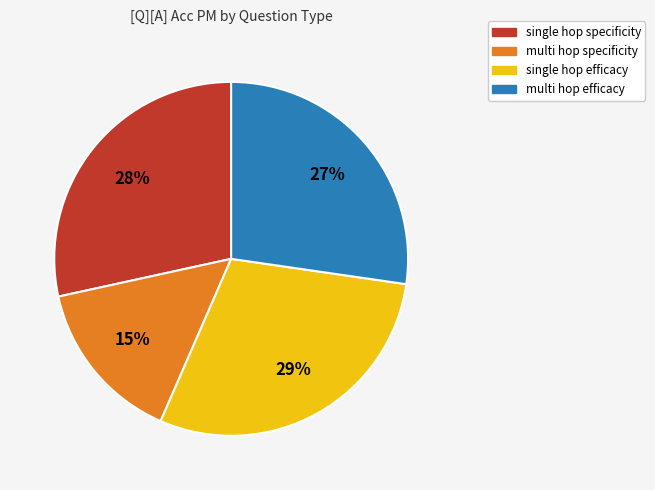

To the nearest percent, what is the average slice percentage?

25%